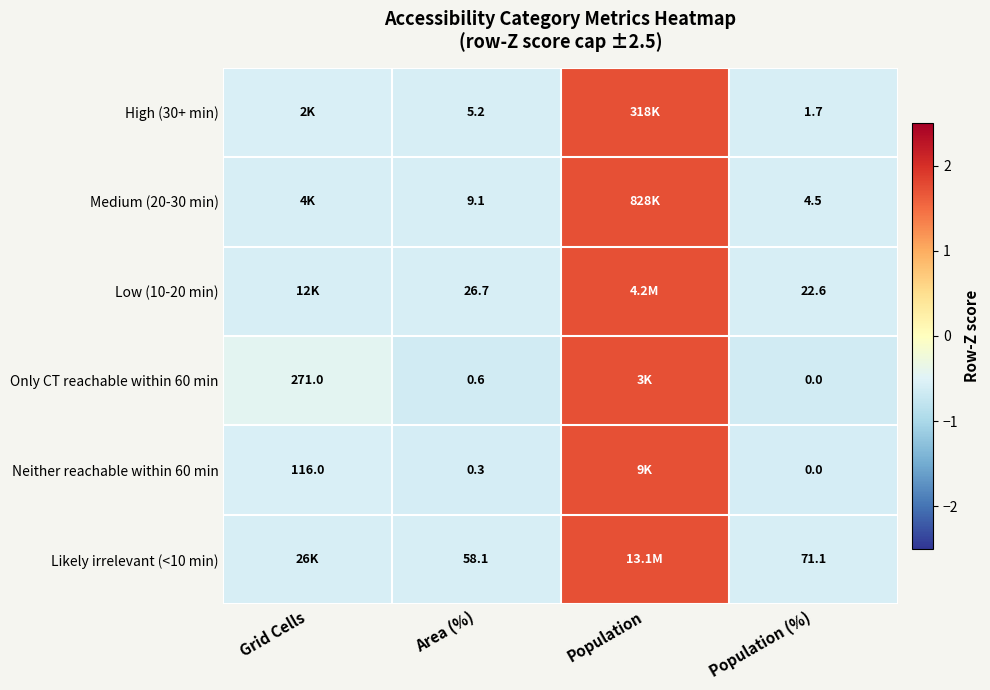

Is the value of Low (10-20 min) at Population (%) greater than the value of Only CT reachable within 60 min at Area (%)?

Yes